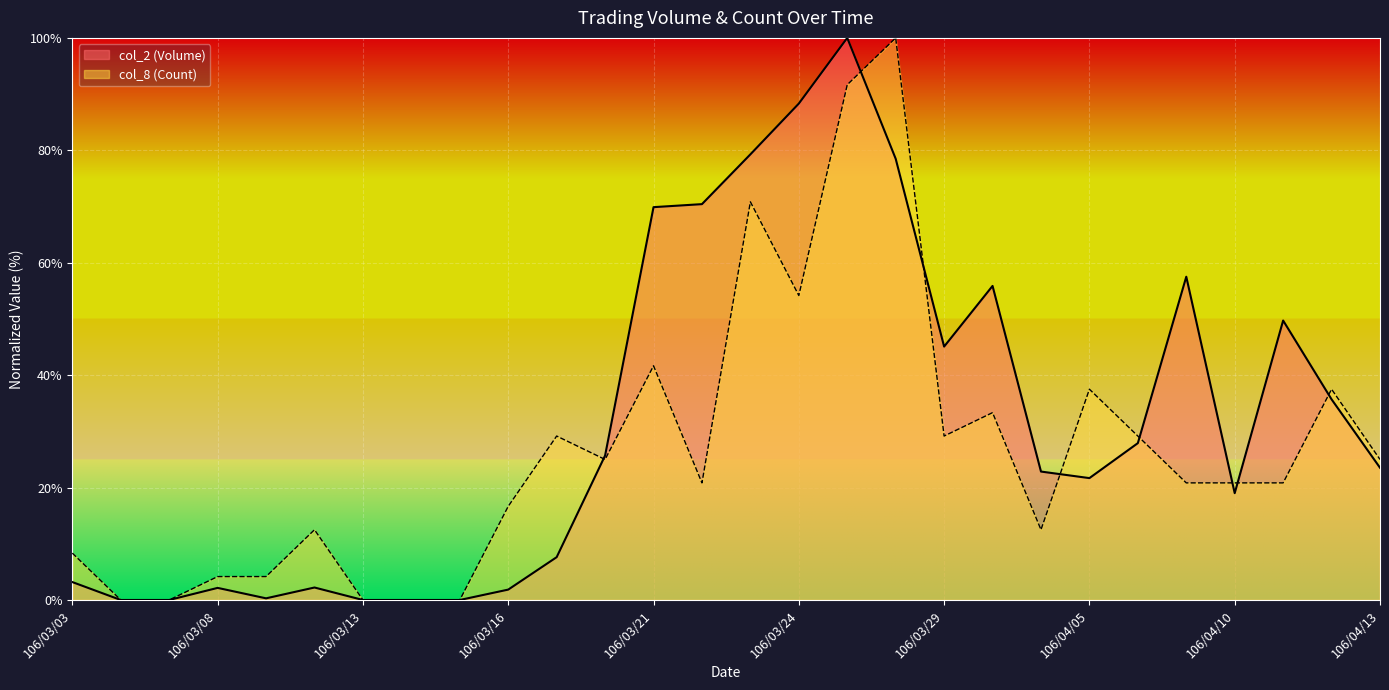

Is the value of col_8 (Count) at 106/03/31 greater than the value of col_2 (Volume) at 106/03/30?

No